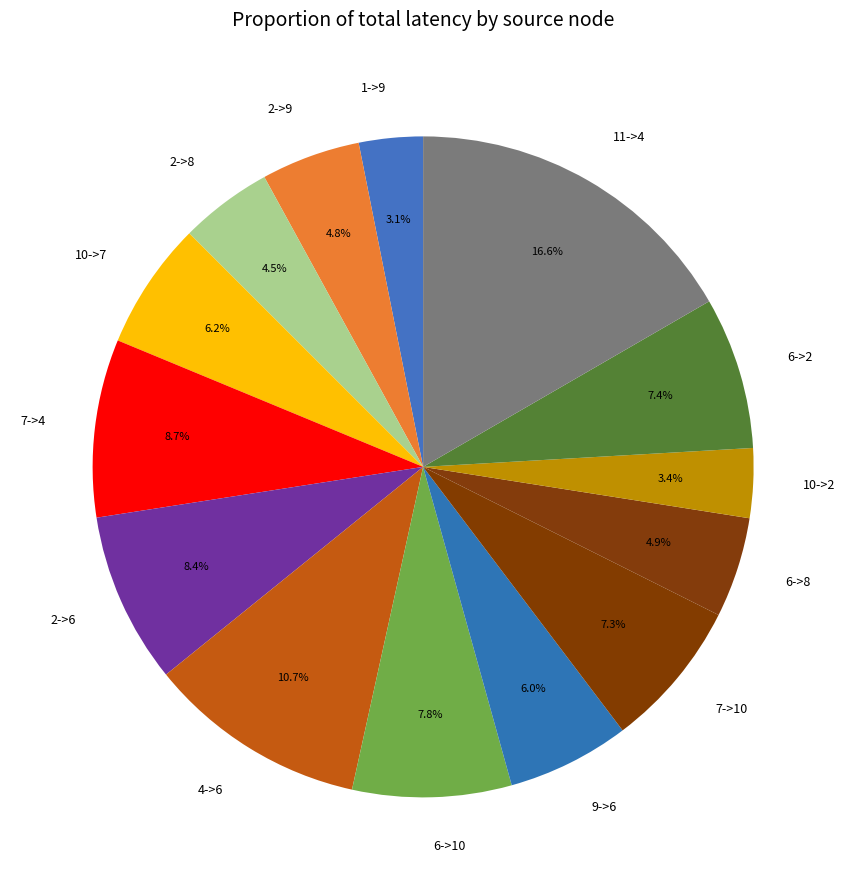

What percentage do 6->8 and 9->6 together represent?

10.9%